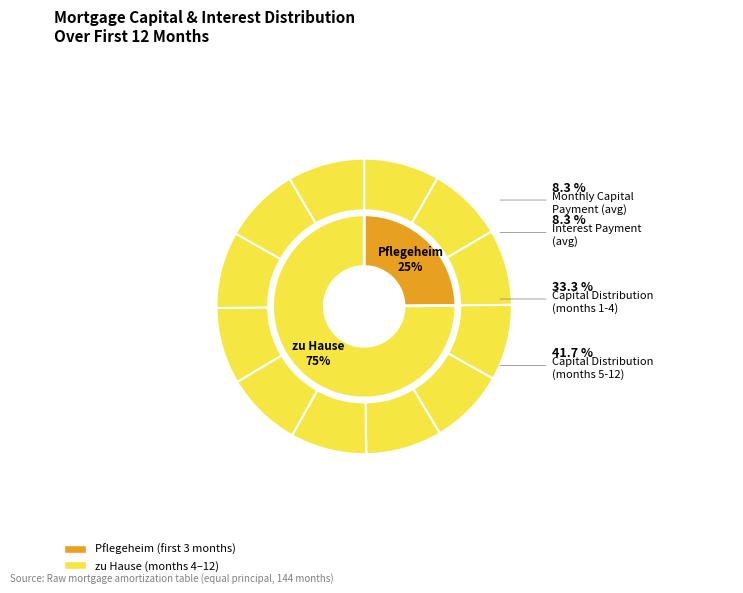

How many segments does this pie chart have?

12